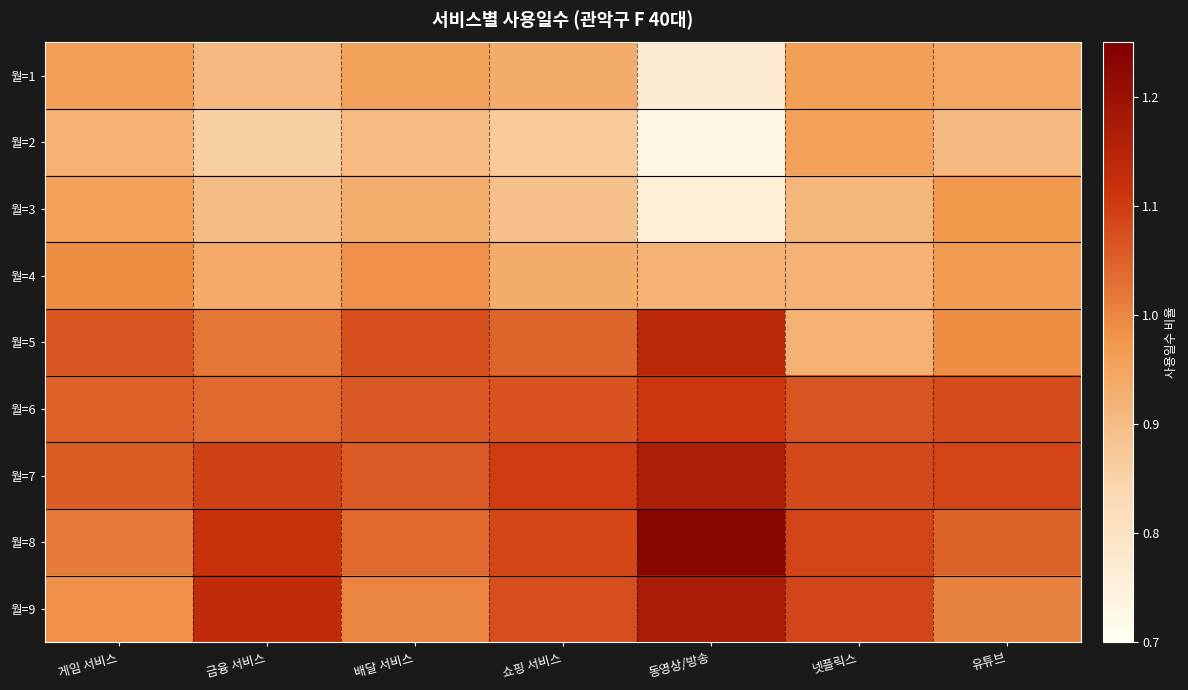

What is the maximum value shown in the chart?

1.2